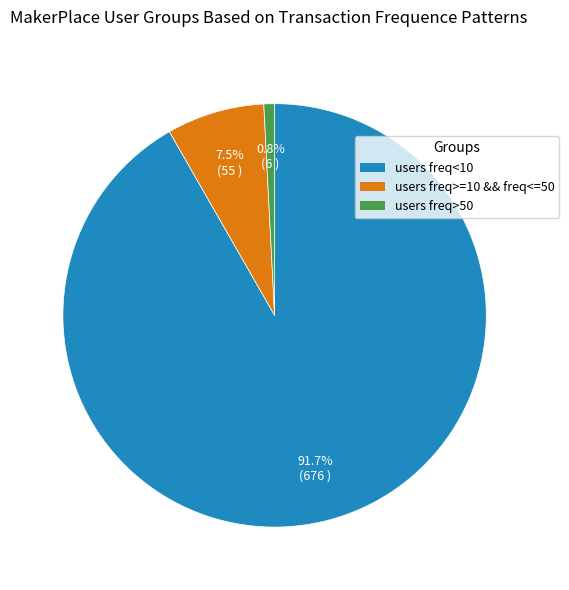

What is the total percentage of users freq>=10 && freq<=50 and users freq>50?

8.3%